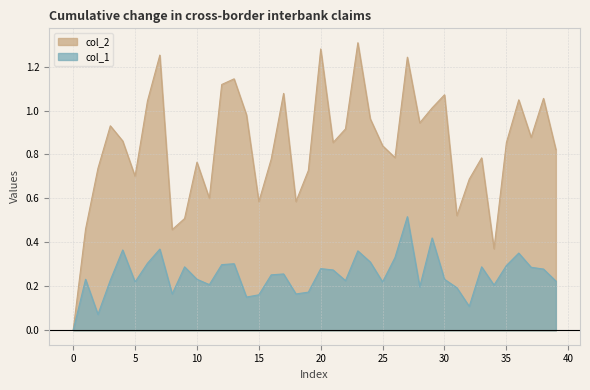

What are all the series names shown in the legend?

col_2, col_1